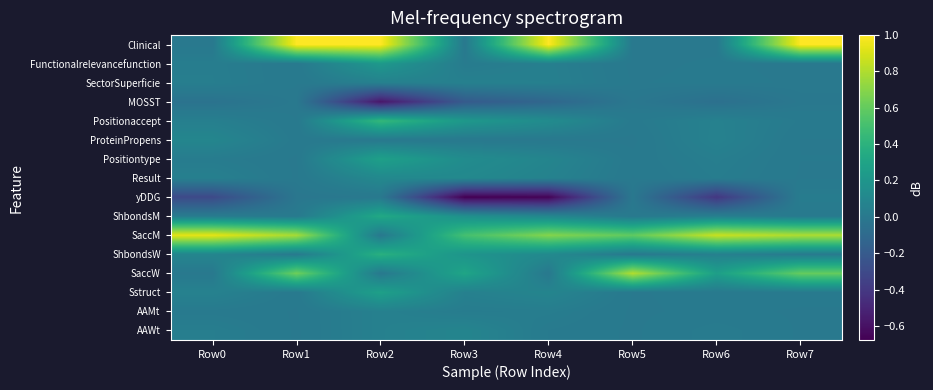

How many data points does each series have?

8